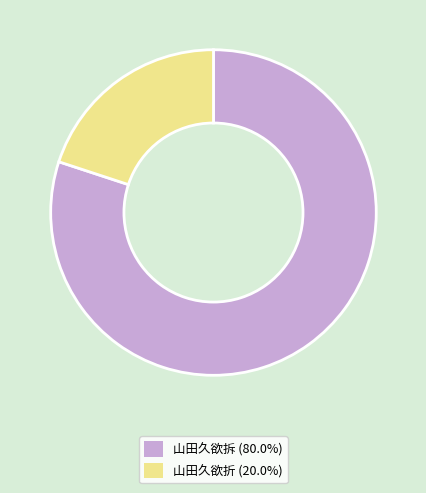

How many segments does this pie chart have?

2